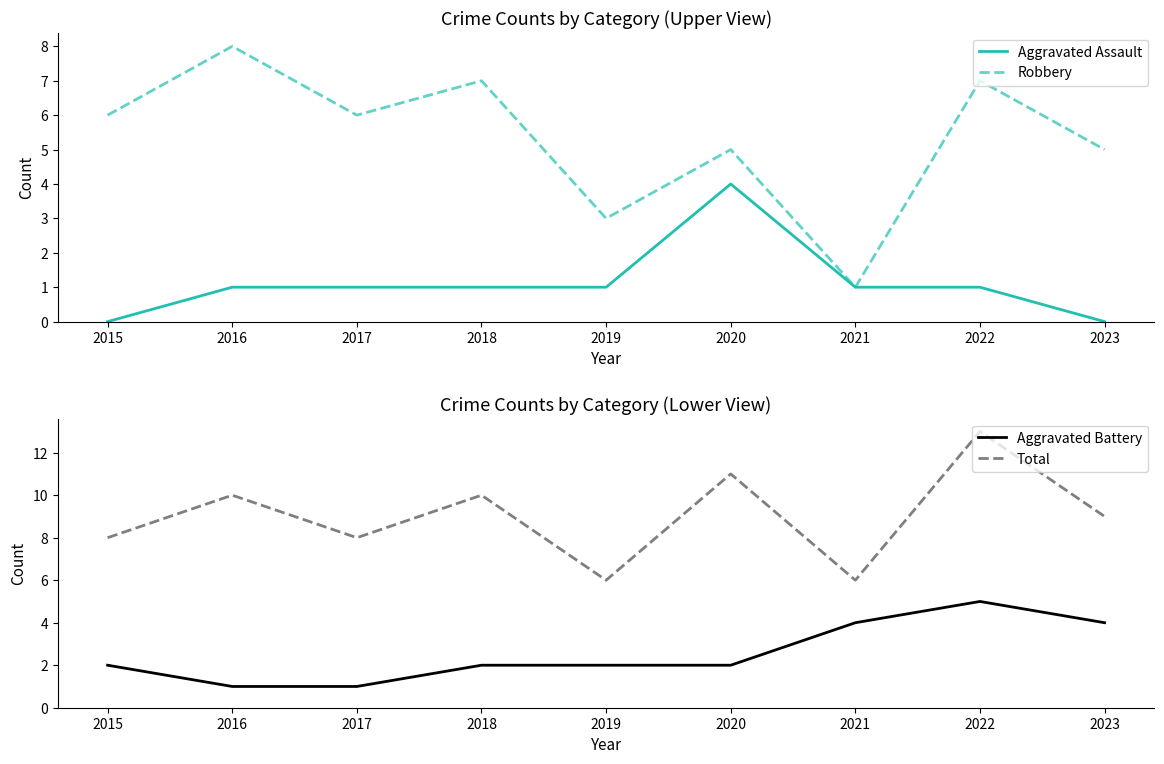

What is the value of the Robbery point at the 6th from the left?

5